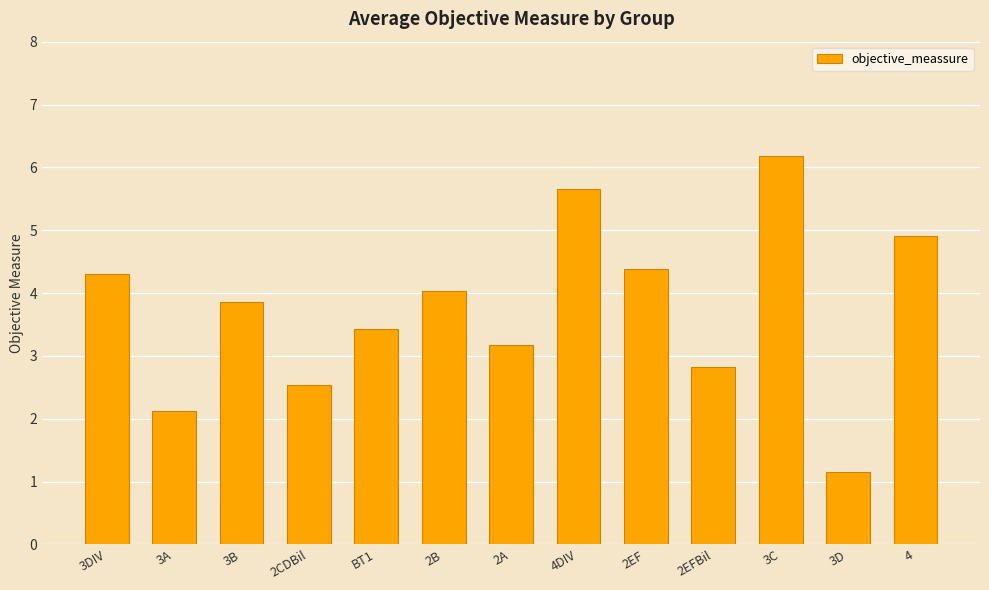

What is the difference between the second highest and second lowest values?

3.5